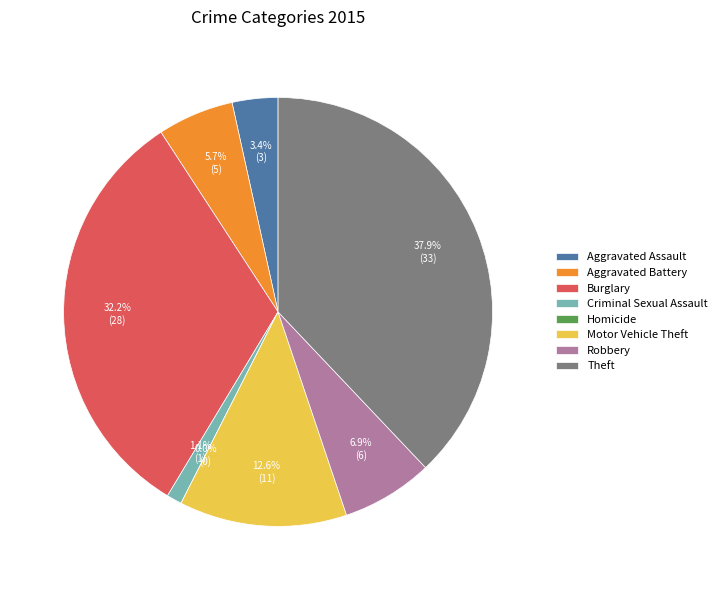

Does Aggravated Assault represent more than half of the total?

No